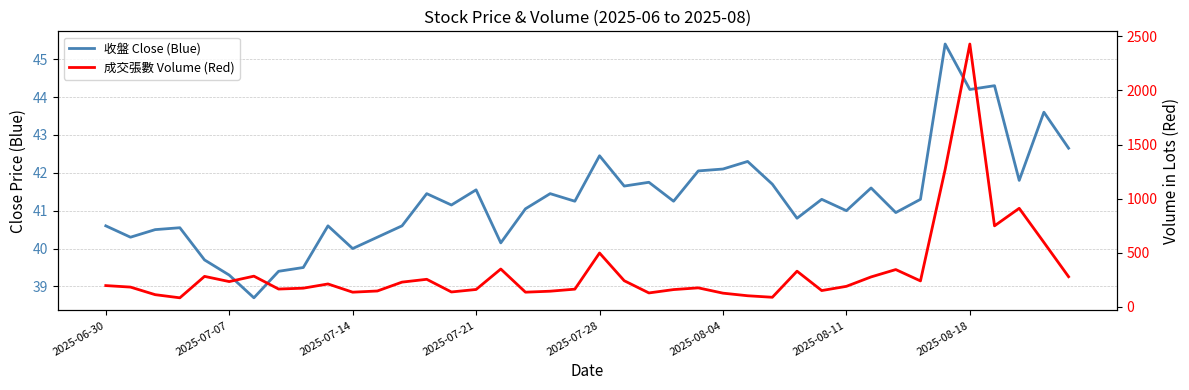

What is the difference between the highest and lowest values at 29?

109.7